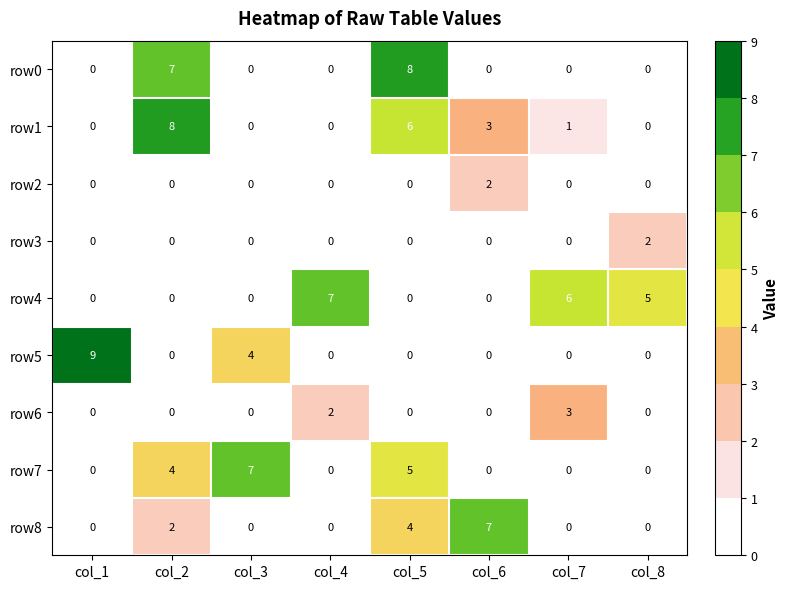

Which series changed the most between col_6 and col_8?

row8